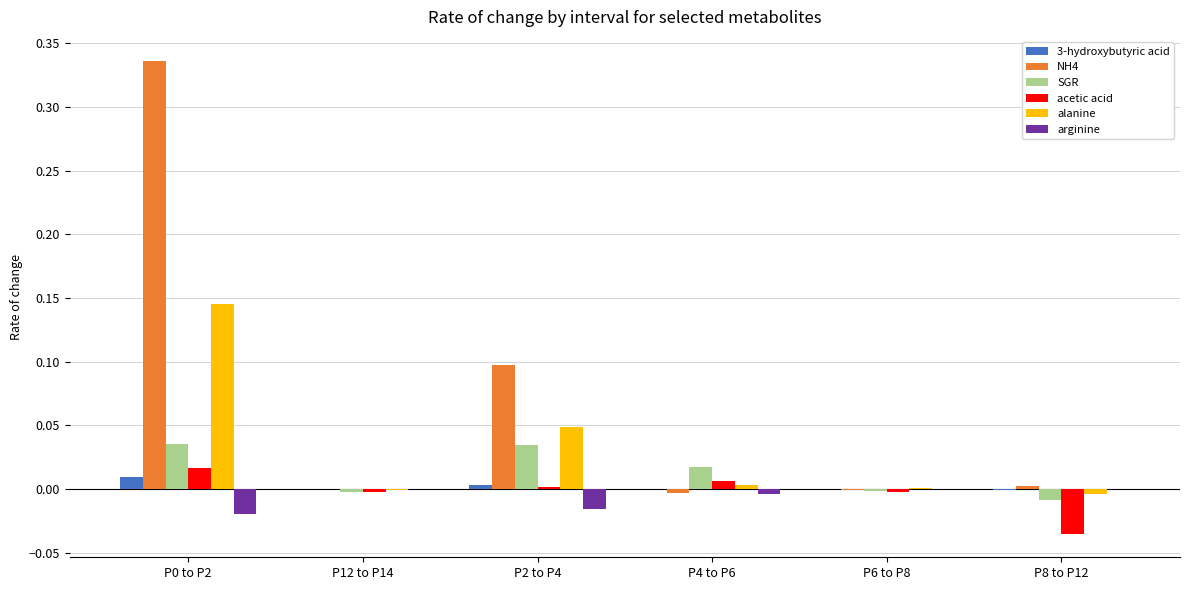

The NH4 series shows -0.0 at P6 to P8. True or false?

True